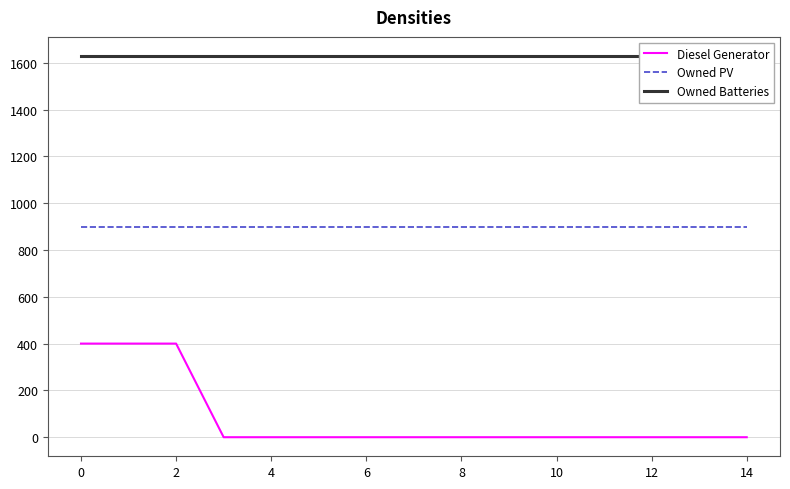

Reading left to right, what are all the values shown in this chart?

Diesel Generator: 400	400	400	0	0	0	0	0	0	0	0	0	0	0	0
Owned PV: 897	897	897	897	897	897	897	897	897	897	897	897	897	897	897
Owned Batteries: 1629	1629	1629	1629	1629	1629	1629	1629	1629	1629	1629	1629	1629	1629	1629